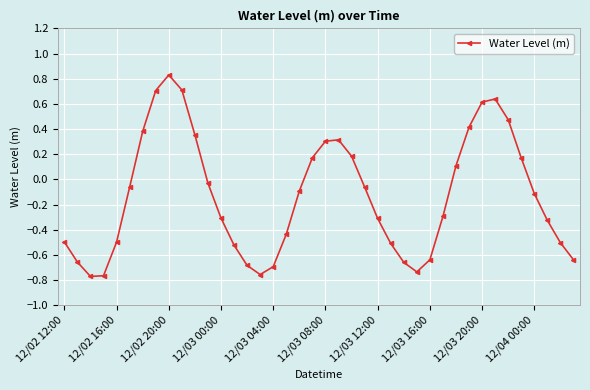

What is the sum of all values?

-5.2